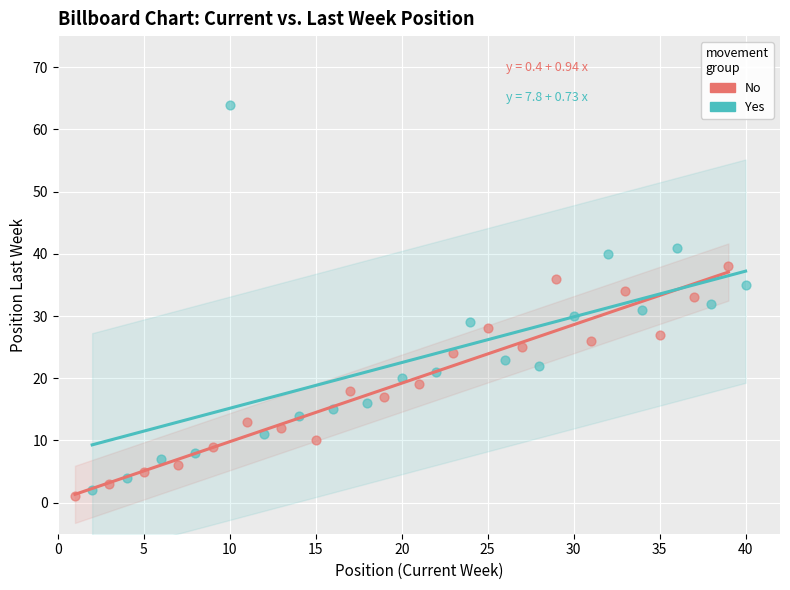

Which series reaches the maximum Y coordinate?

Yes